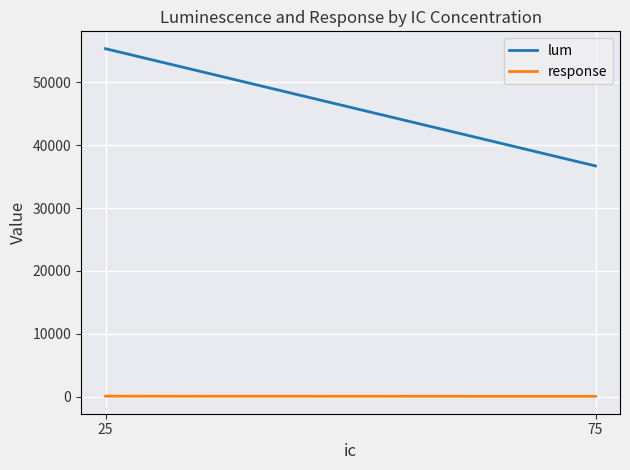

How many values in the lum series exceed 55352?

1